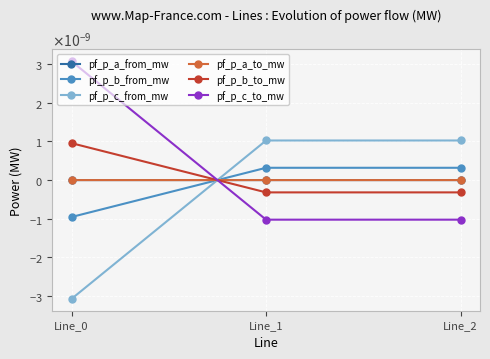

Is this an area chart (filled region under the line)?

No